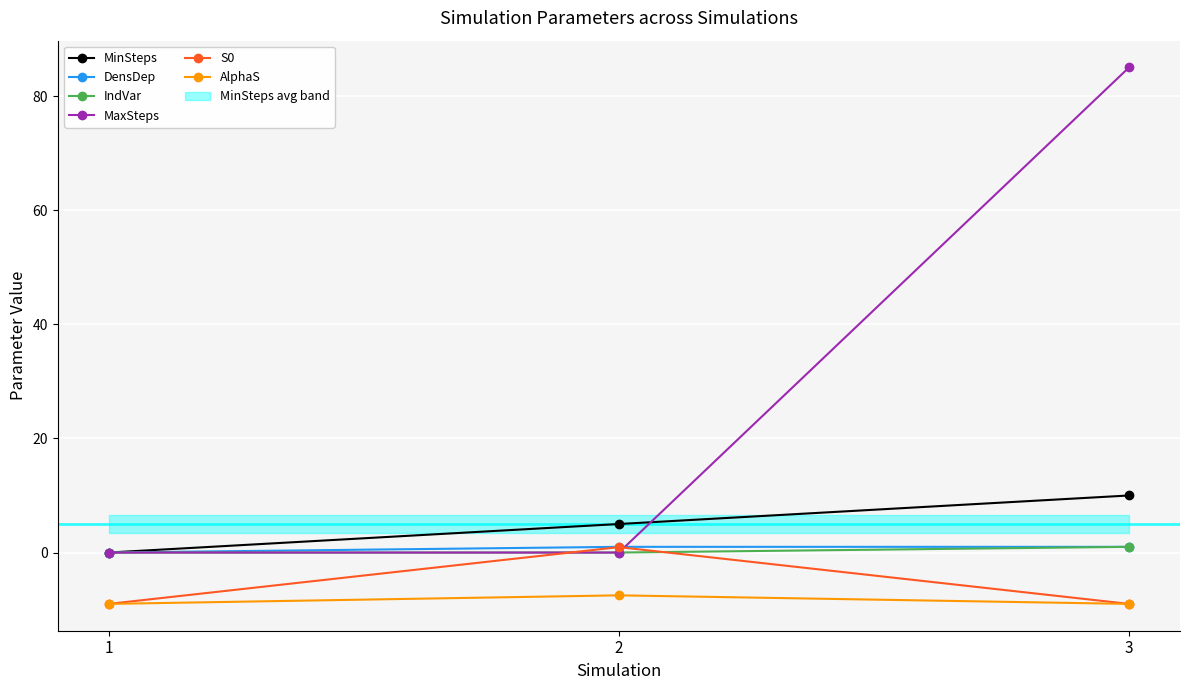

Which series has the largest range (max minus min)?

MaxSteps